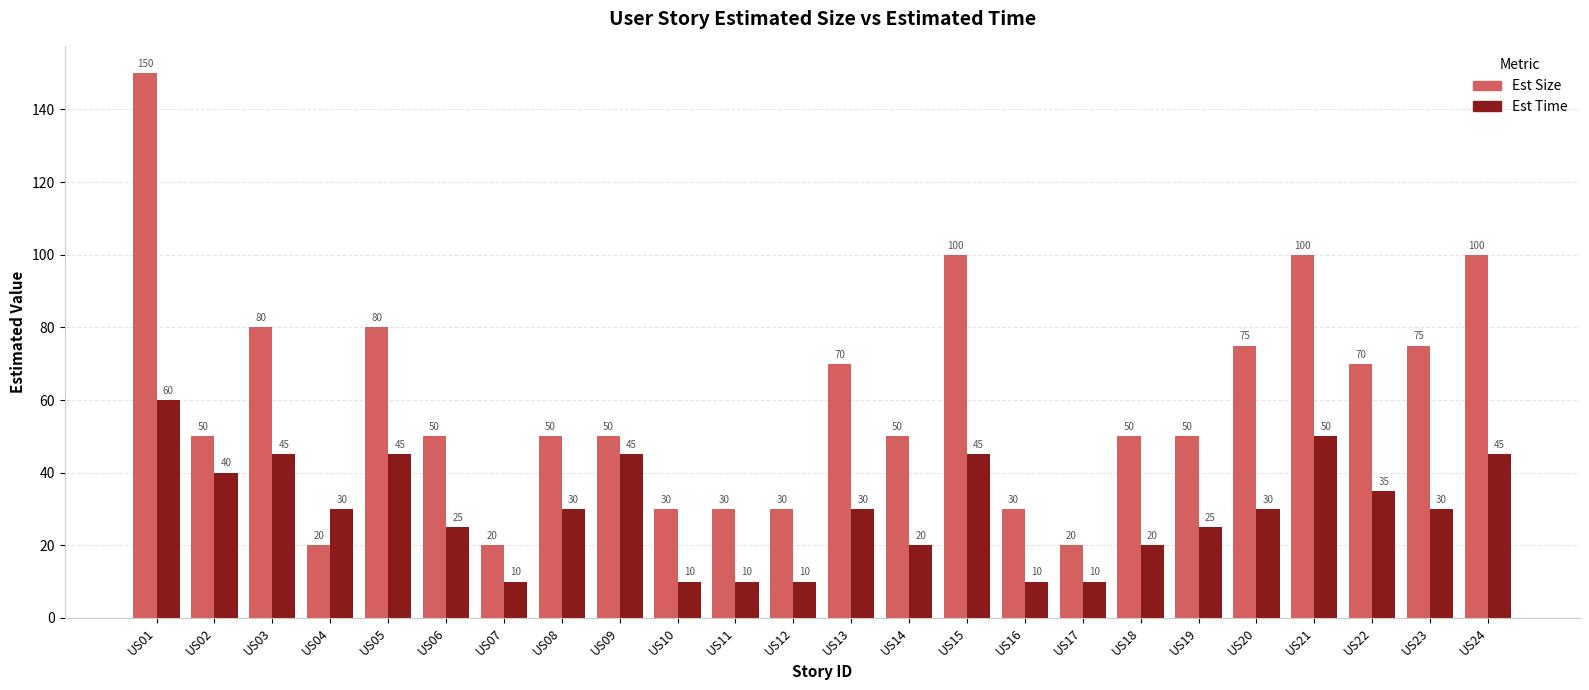

What is the value of the Est Size bar at the 24th from the left?

100